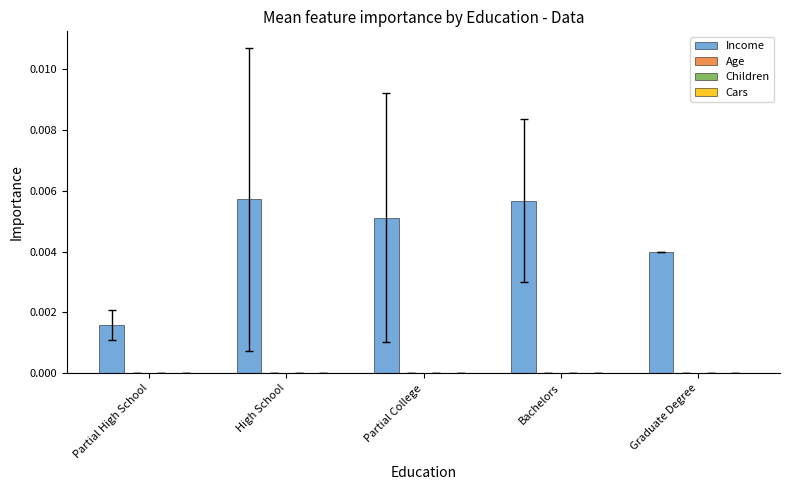

Which series changed the most between Bachelors and Graduate Degree?

Income